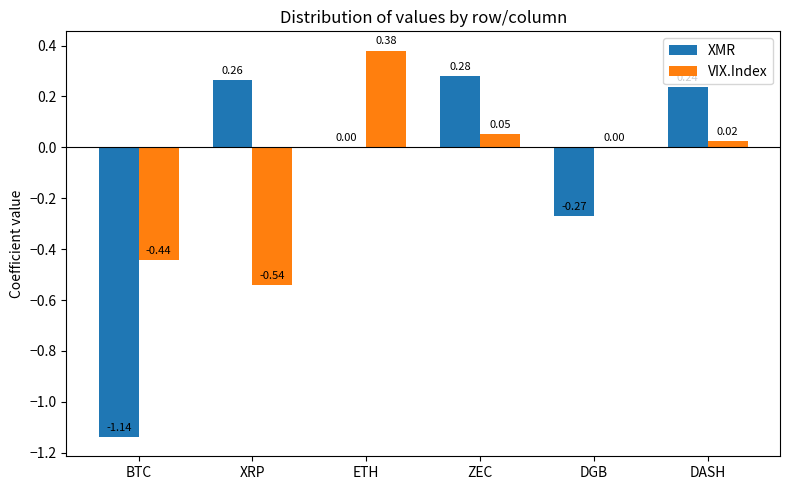

How many groups of bars are there?

6